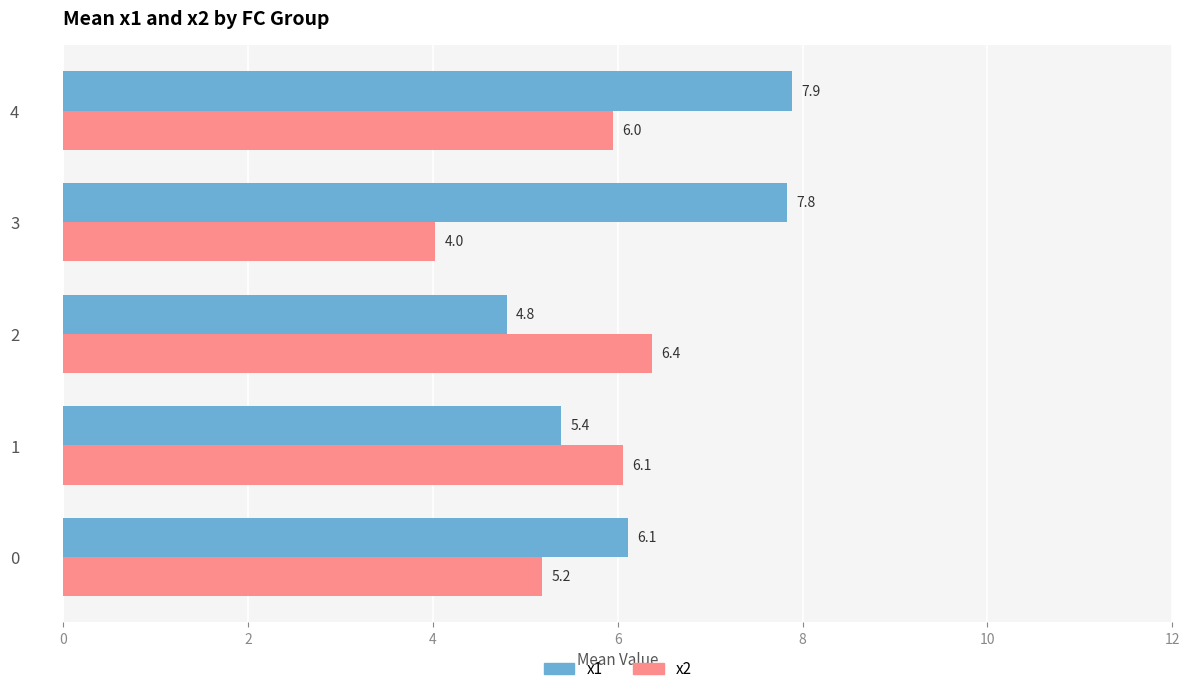

What is the sum of all x1 values?

32.0